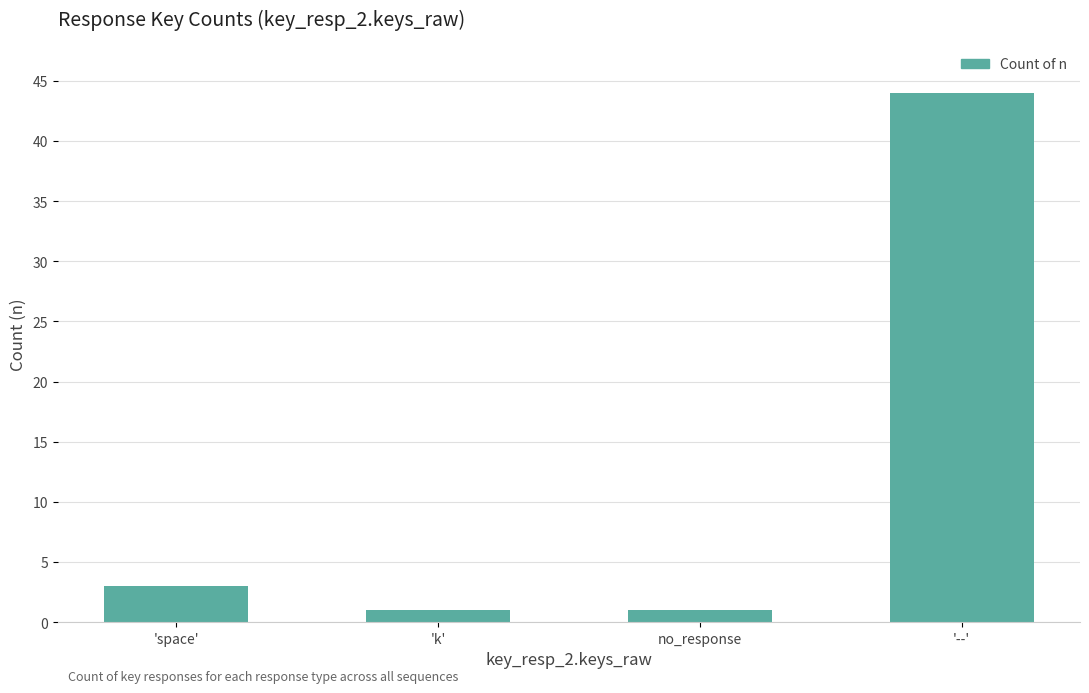

How many bars are there in total?

4